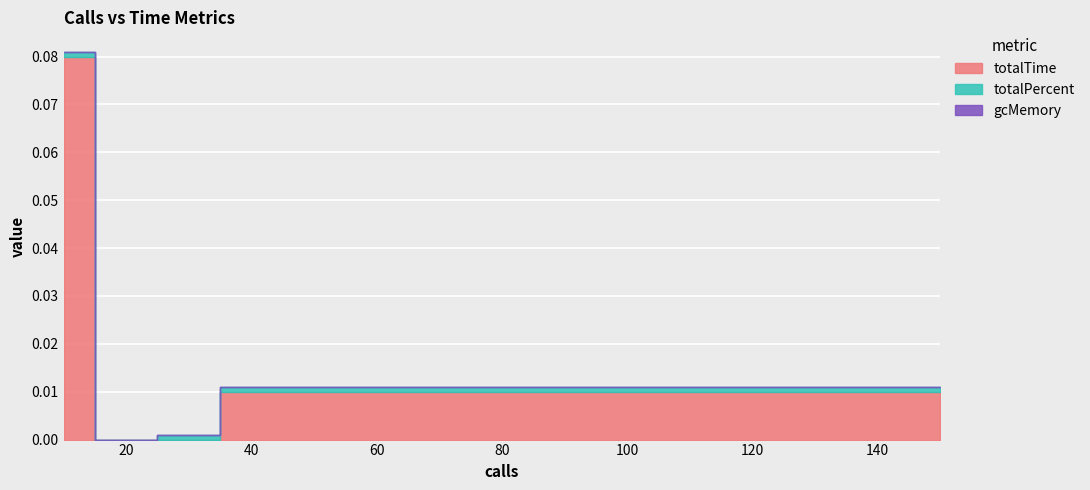

True or false: totalTime and gcMemory intersect in this chart.

False